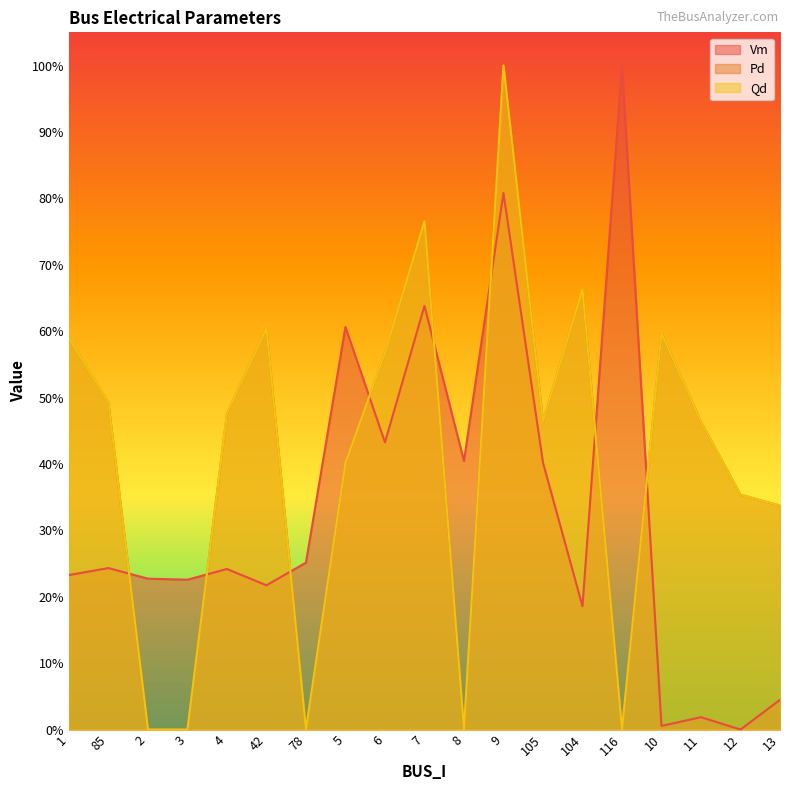

True or false: Qd and Pd cross at least once.

False